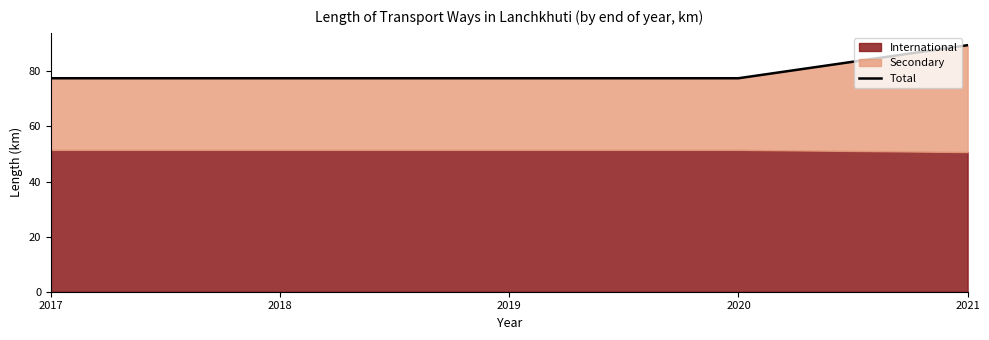

Read the value at 2021.

89.5